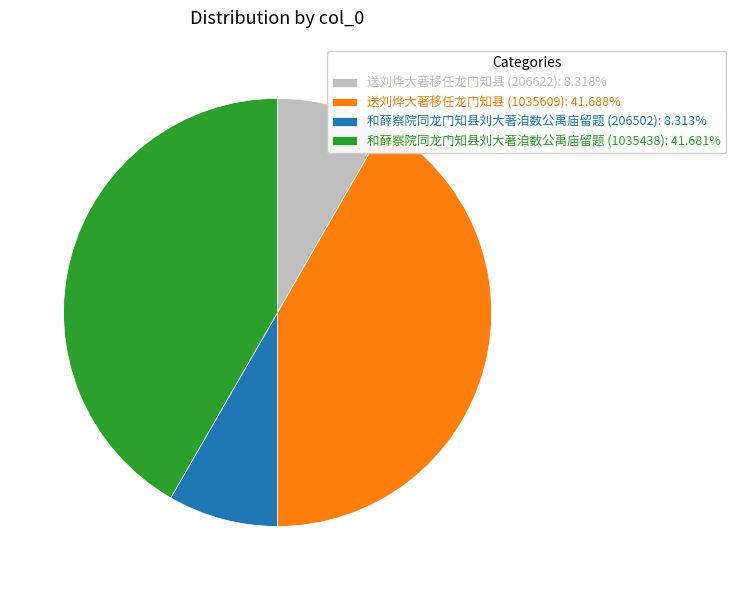

Do 和薛察院同龙门知县刘大著洎数公禹庙留题 (1035438) and 送刘烨大著移任龙门知县 (1035609) together represent more than half of the pie?

Yes